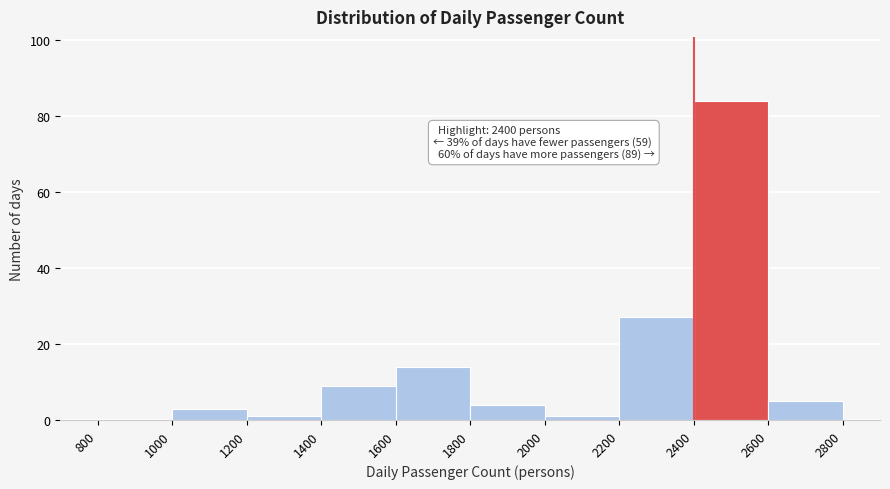

Which range on the x-axis has the tallest bar?

2400 to 2600